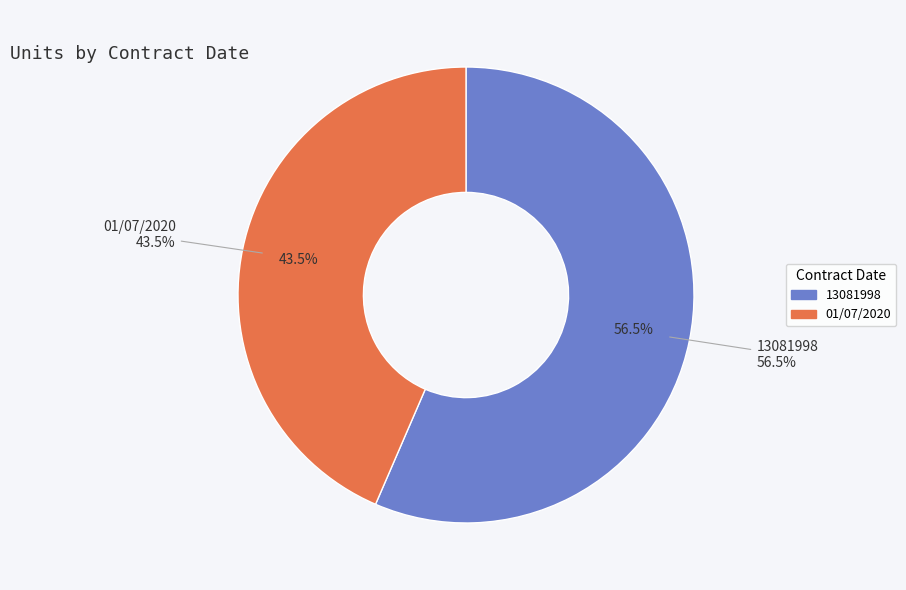

Count the number of slices in the pie.

2